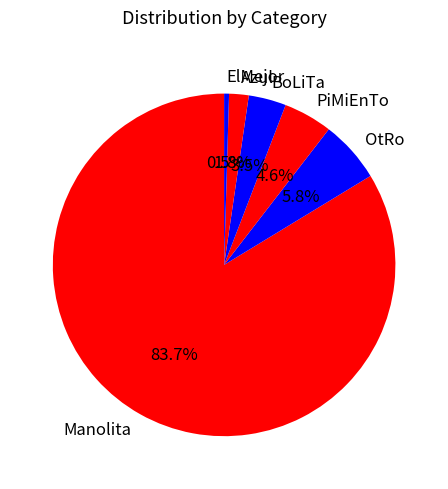

Rank the categories by value from highest to lowest.

Manolita, OtRo, PiMiEnTo, BoLiTa, Azul, ElMejor